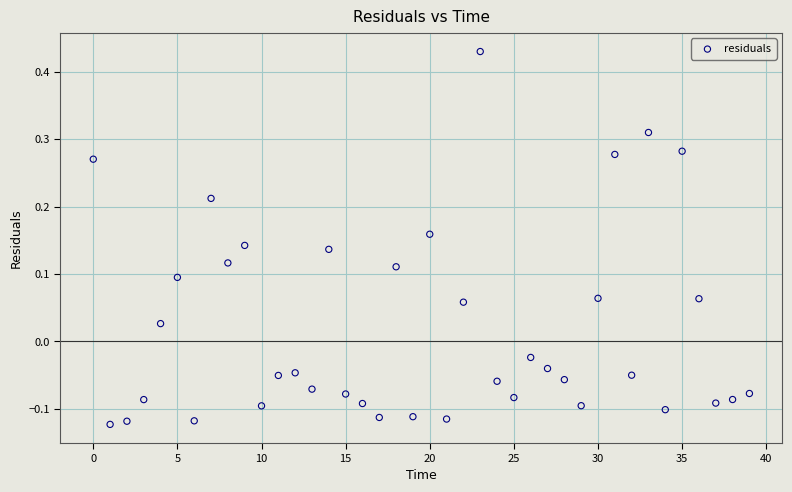

What is the range of Y values (max minus min)?

0.6